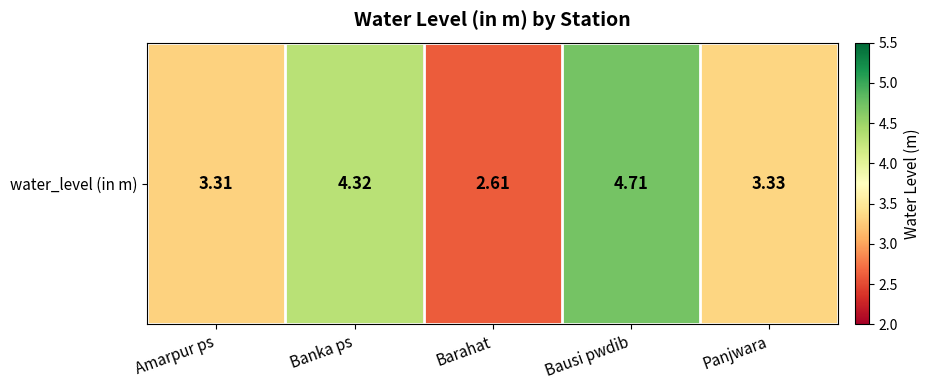

How many data points are above 3?

4